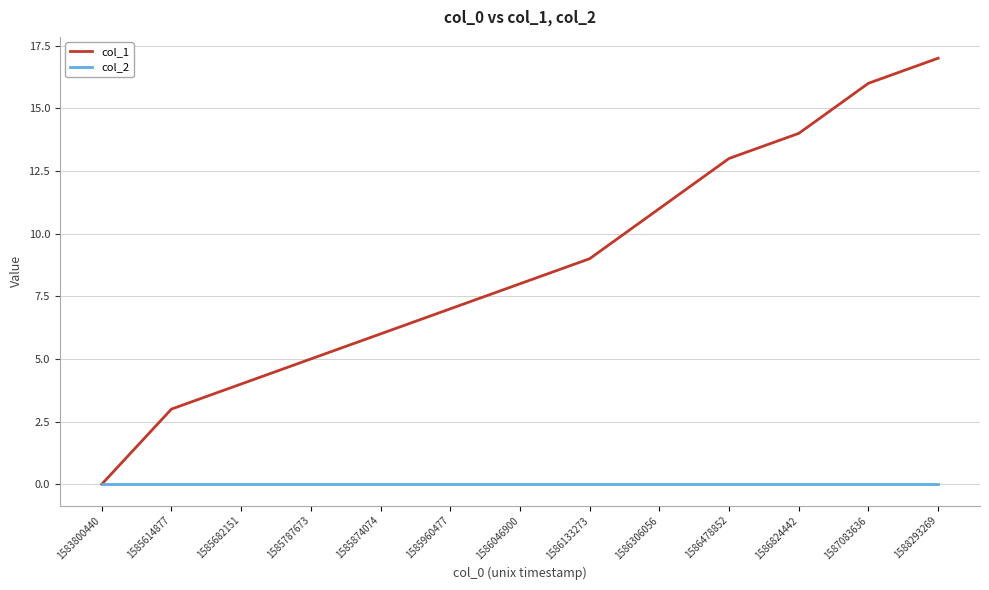

Rank the categories by col_1 value from highest to lowest.

1588293269, 1587083636, 1586824442, 1586478852, 1586306056, 1586133273, 1586046900, 1585960477, 1585874074, 1585787673, 1585682151, 1585614877, 1583800440